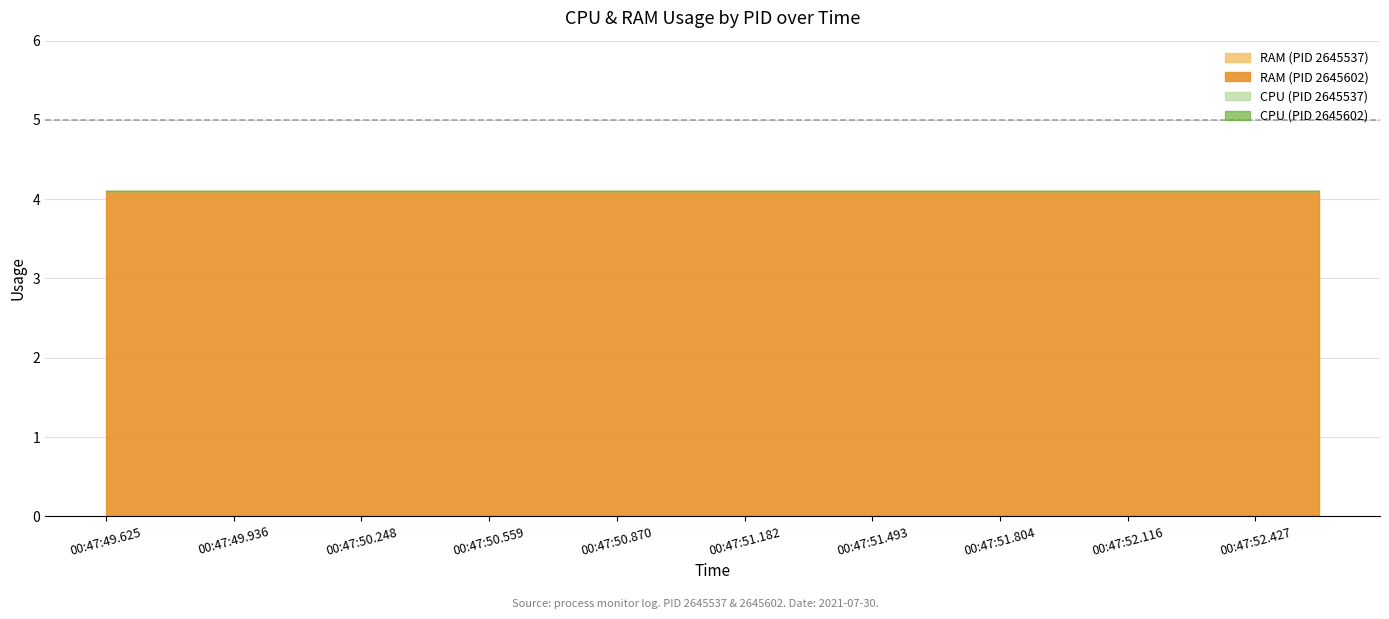

What is the total value across all series at 15?

4.1